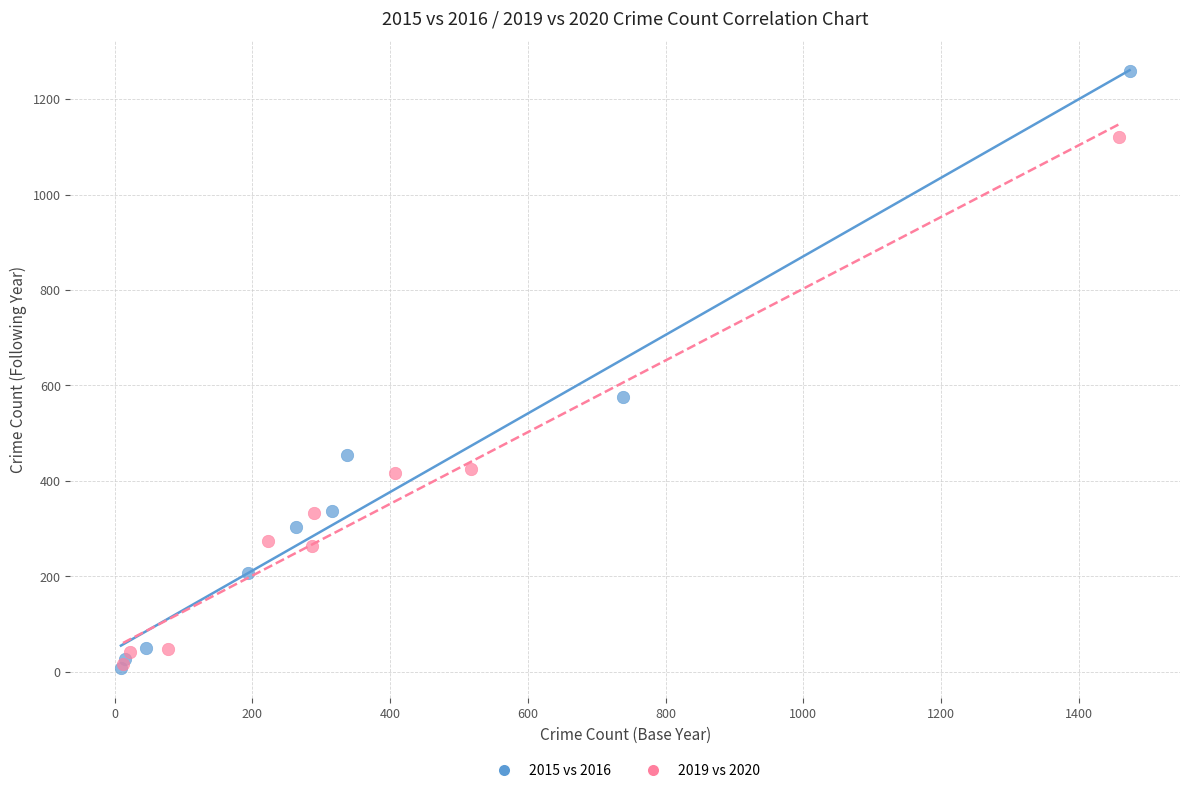

Which series has the largest Y range (max minus min)?

2015 vs 2016